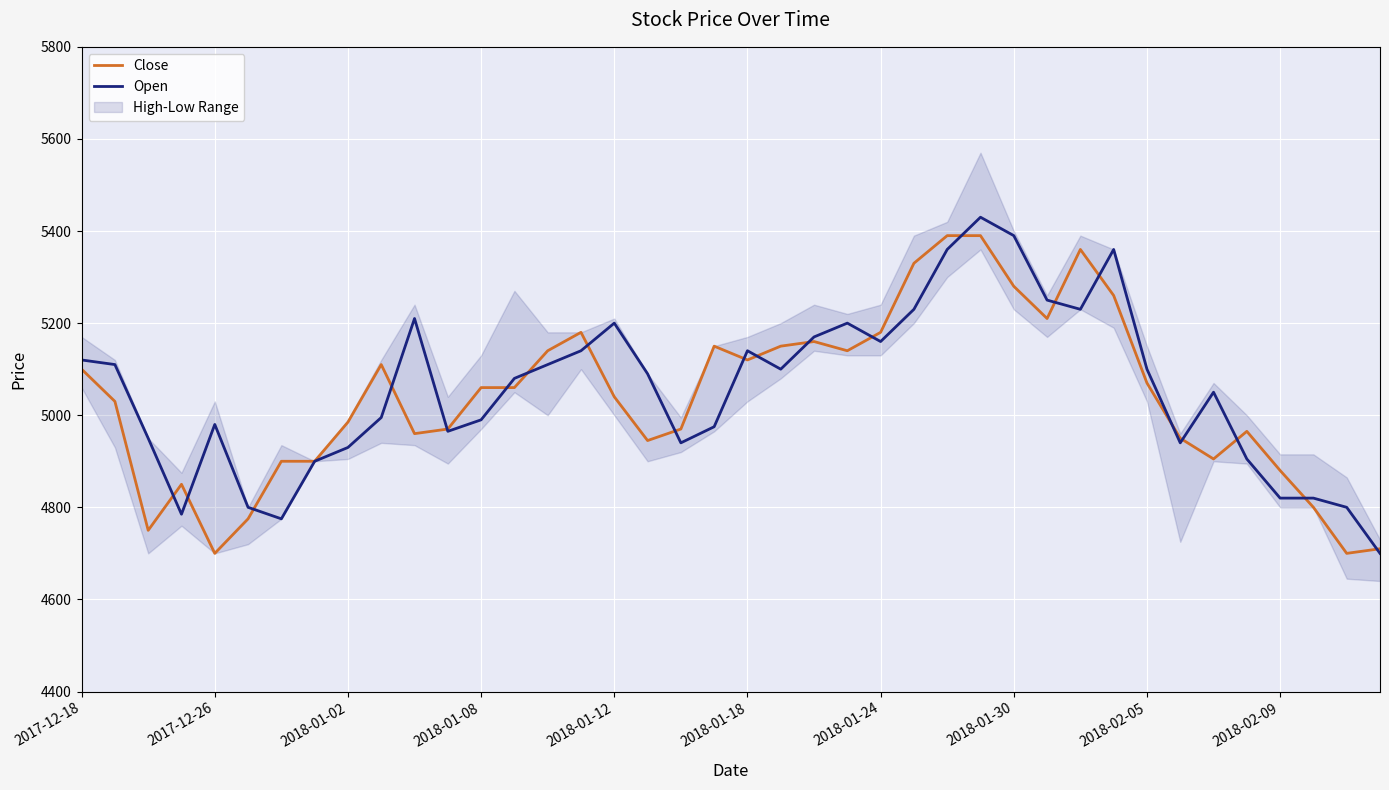

Read the Close value at 34, to the nearest 10.

4900